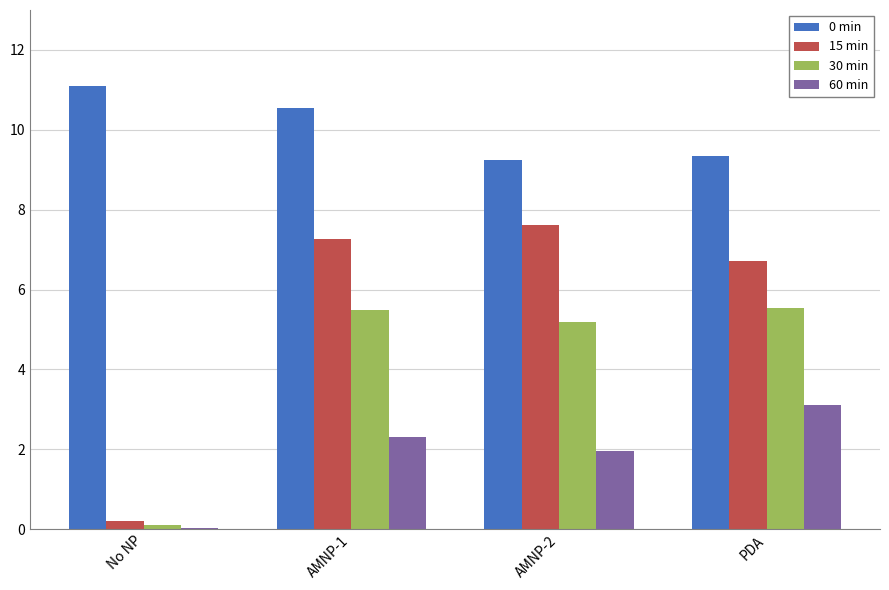

Is it true that 15 min equals 7.3 at AMNP-1?

True